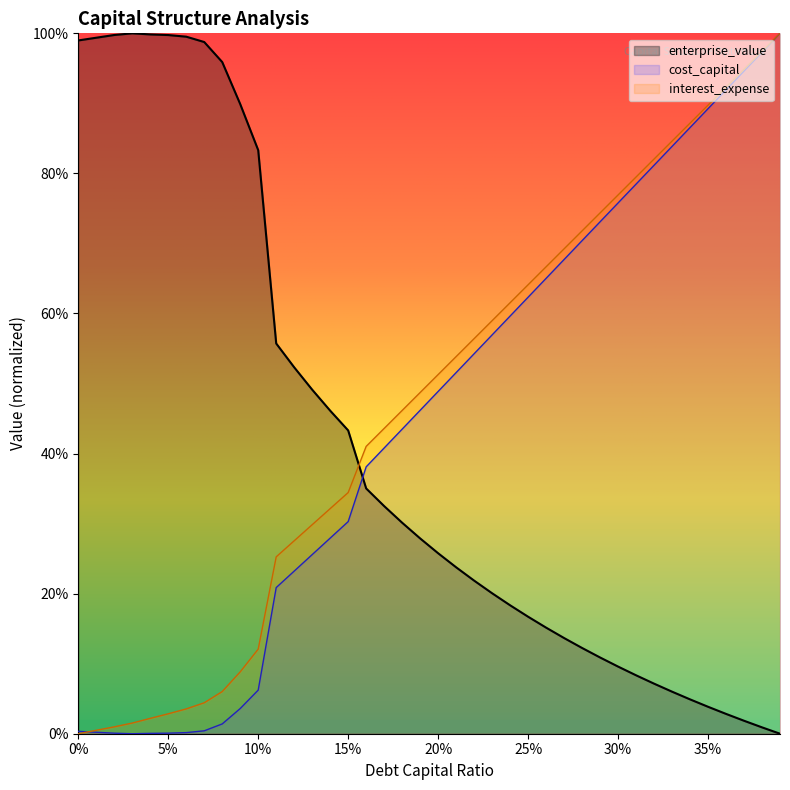

Is the value of cost_capital at 0.25 greater than the value of debt_capital at 0.34?

No